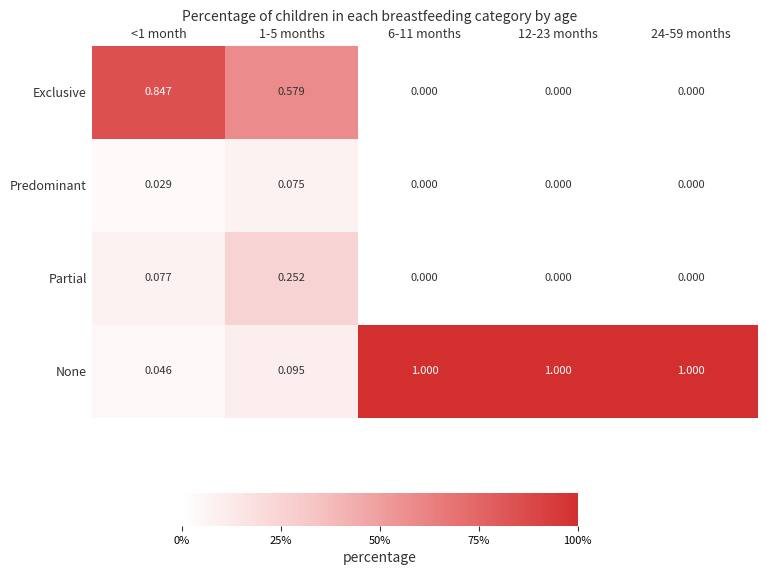

What is the difference between the highest and lowest values at 6-11 months?

1.0